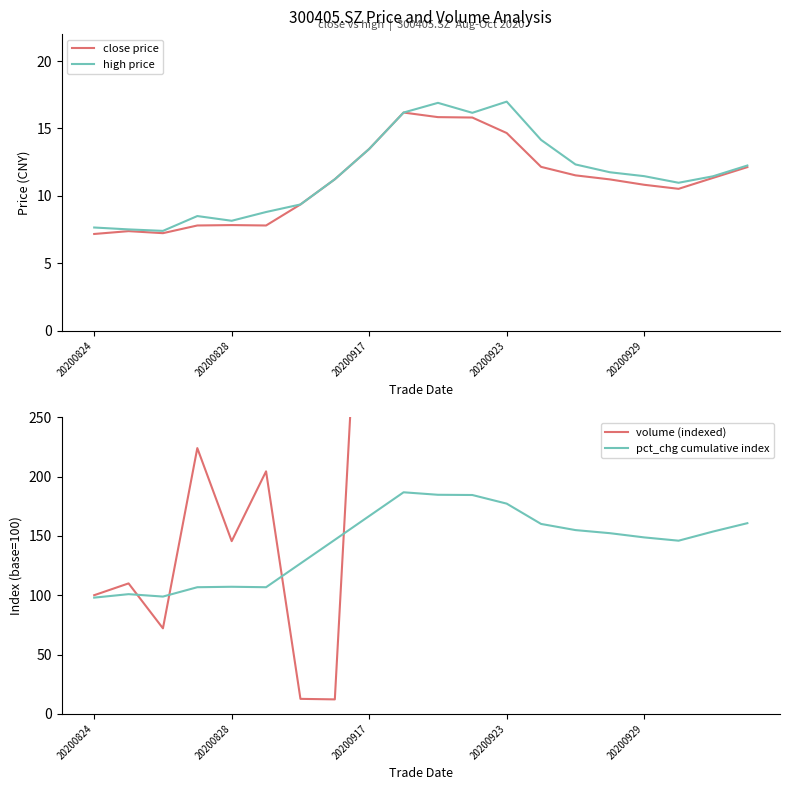

What is the highest value of the high price series?

17.0